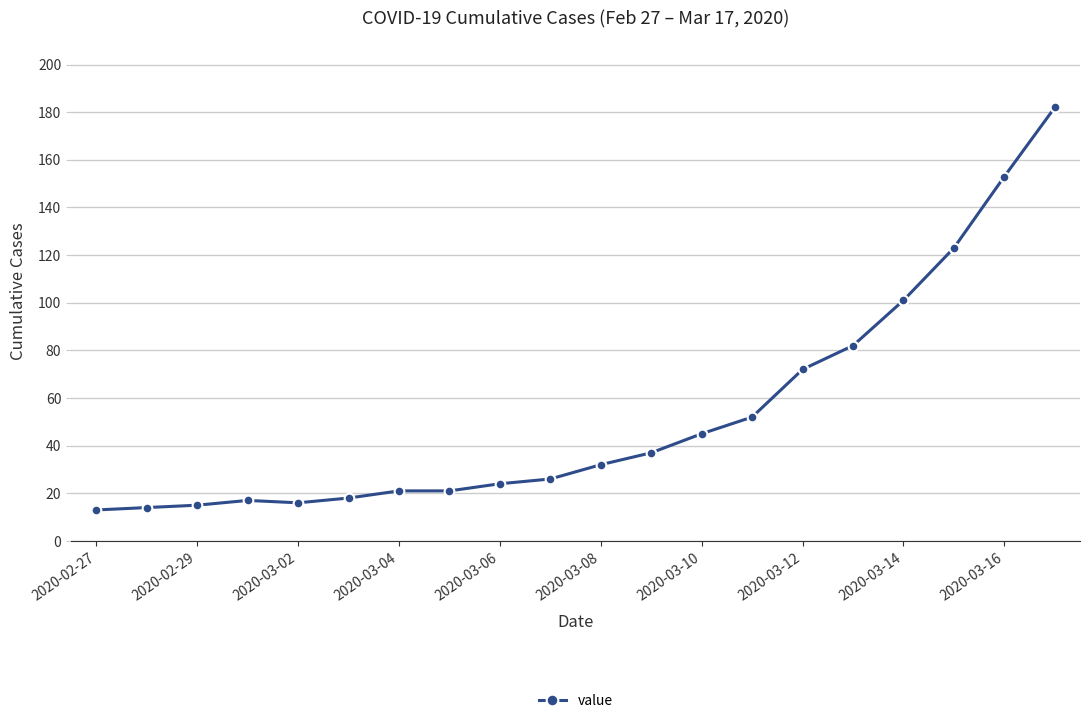

What is the value of the 3rd point from the left?

15